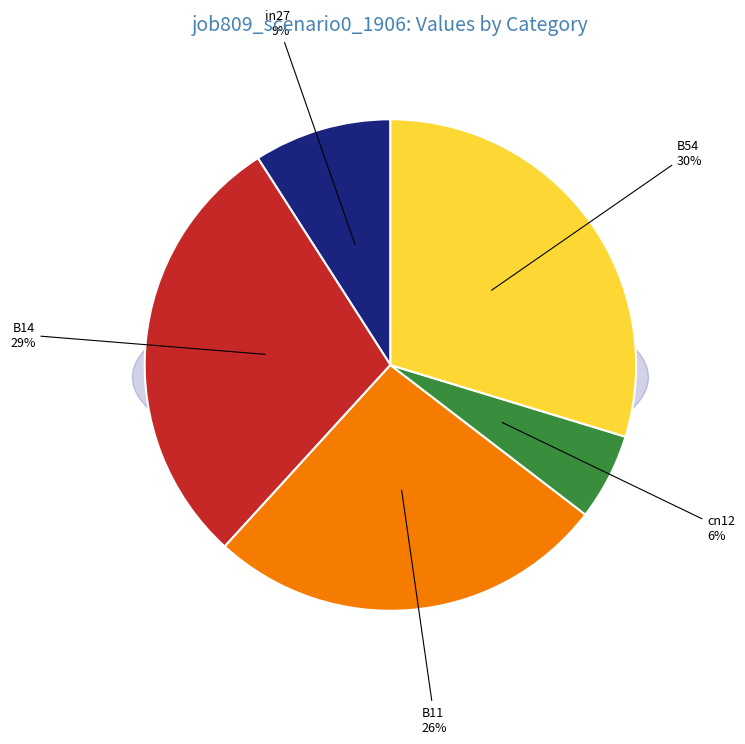

Count the number of slices in the pie.

5